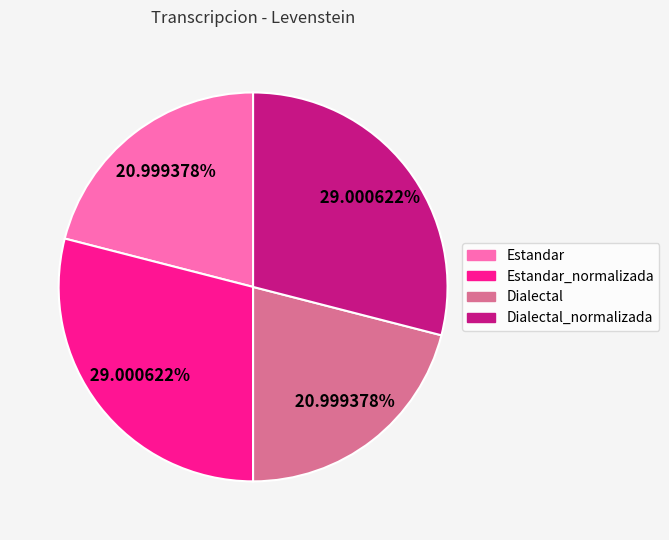

Is there any slice that represents more than half of the pie?

No